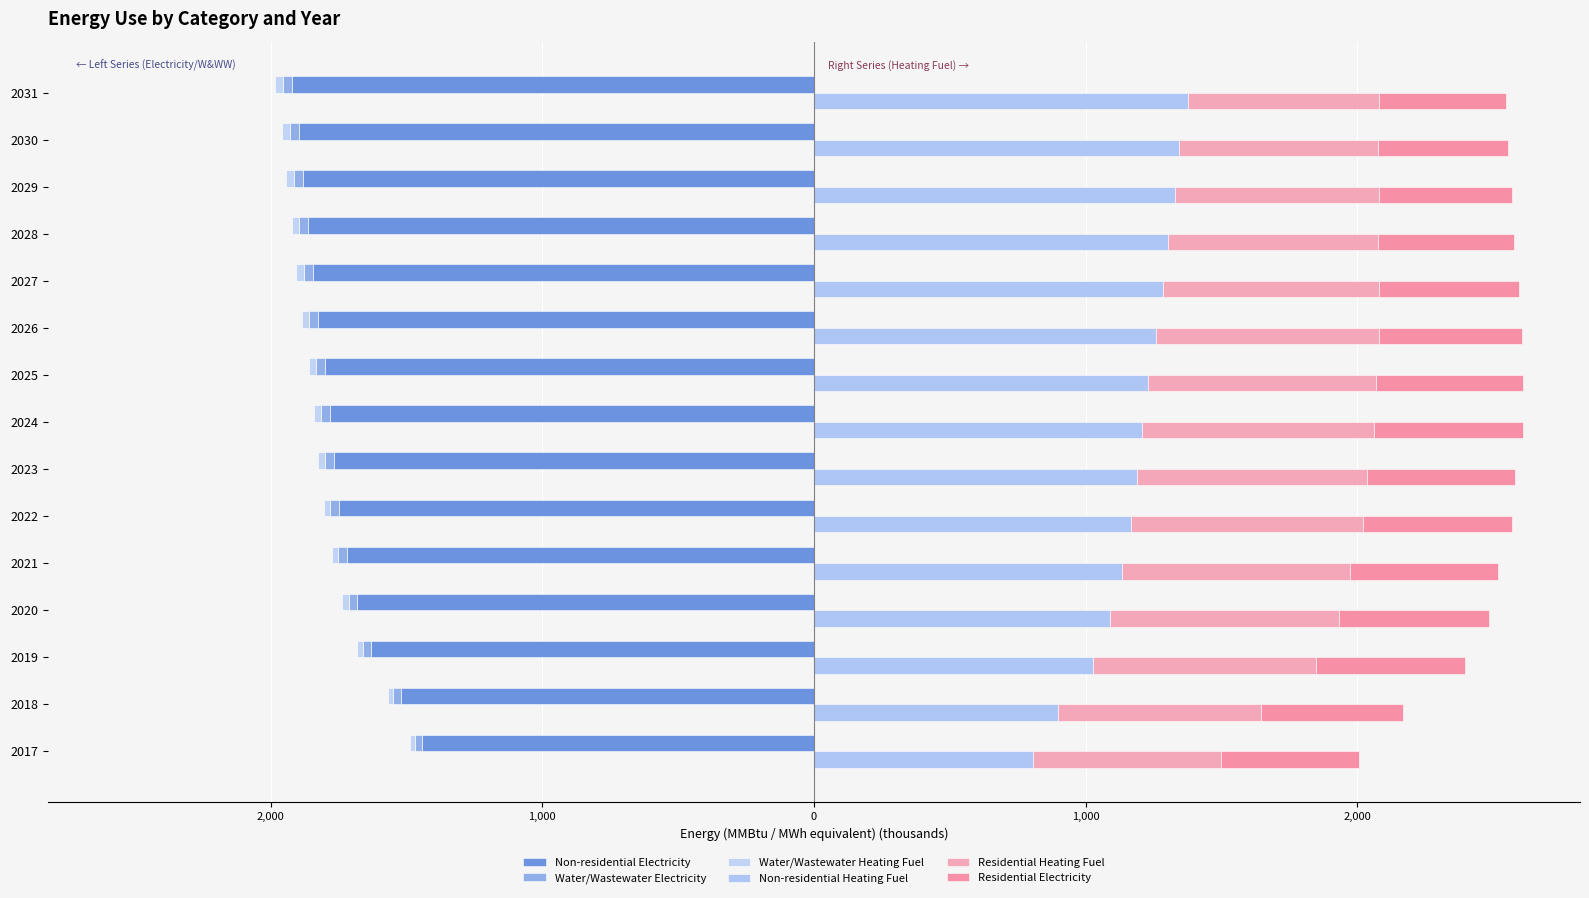

Read the Non-residential Electricity value at 2024.

-1781.5